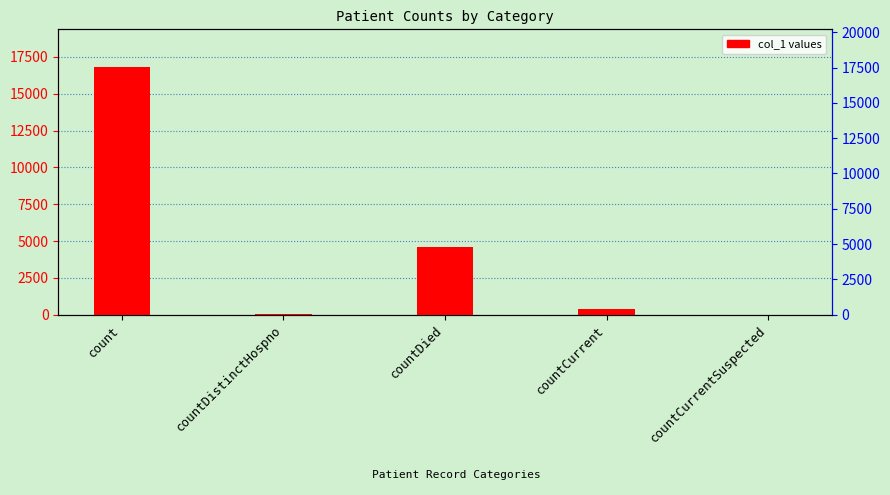

What is the difference between the second highest and minimum values?

4592